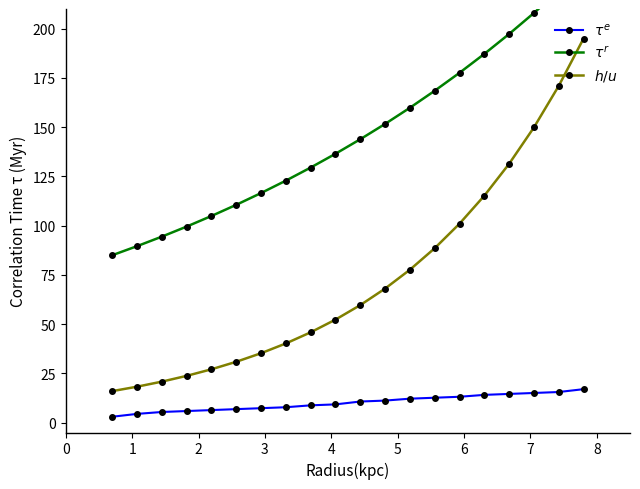

Is the value of $h/u$ at 8 greater than the value of $\tau^r$ at 1?

No